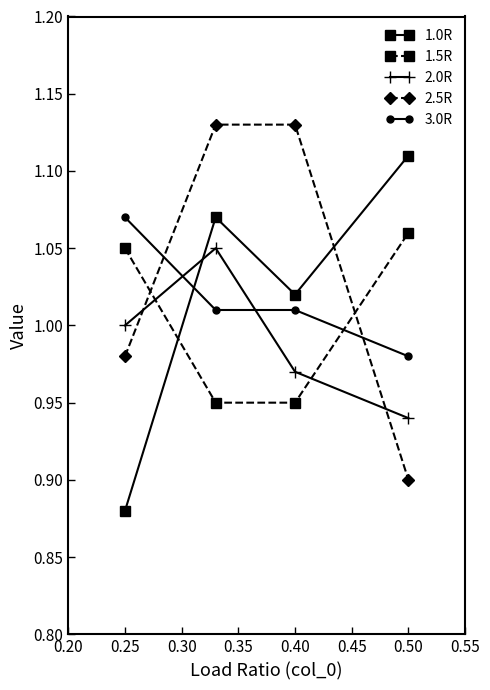

How many lines are shown in the chart?

5